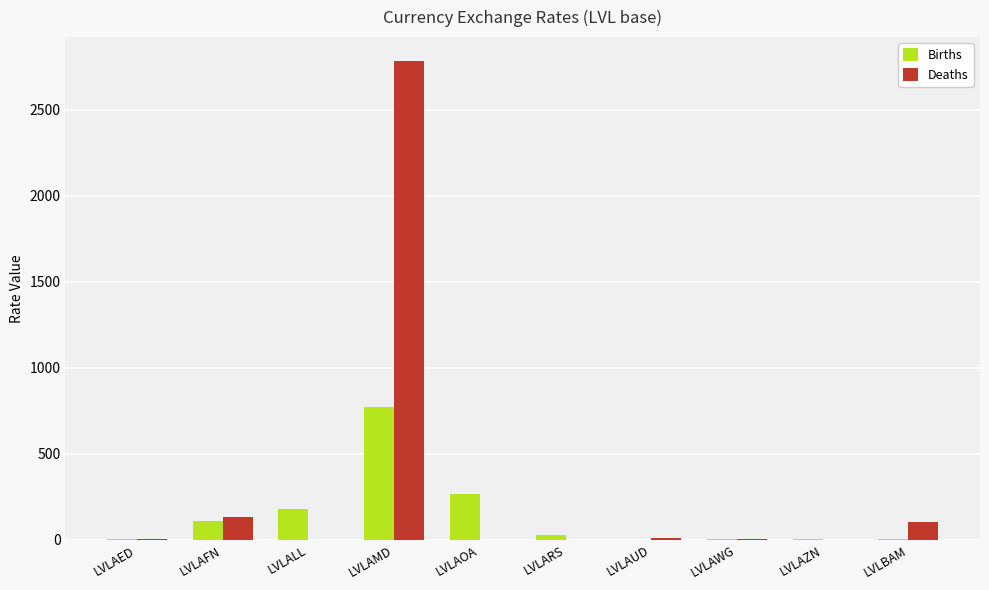

The Births series shows 380.8 at LVLAMD. True or false?

False